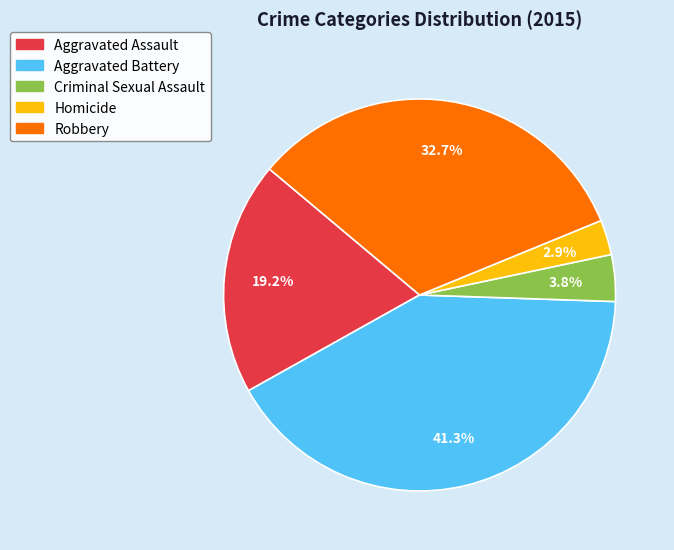

Is it true that Aggravated Battery is 41% of the pie?

True